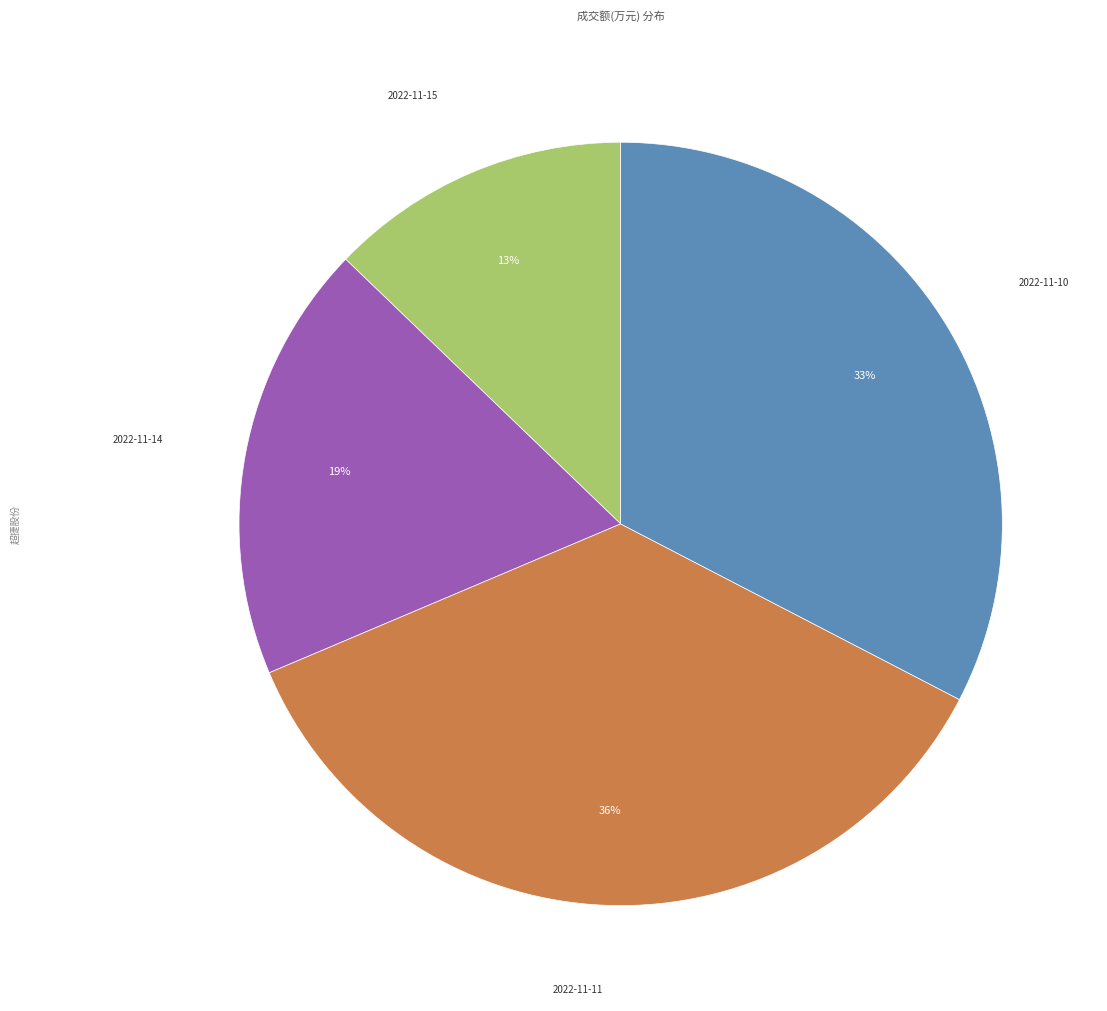

Is it true that 2022-11-14 is 19% of the pie?

True